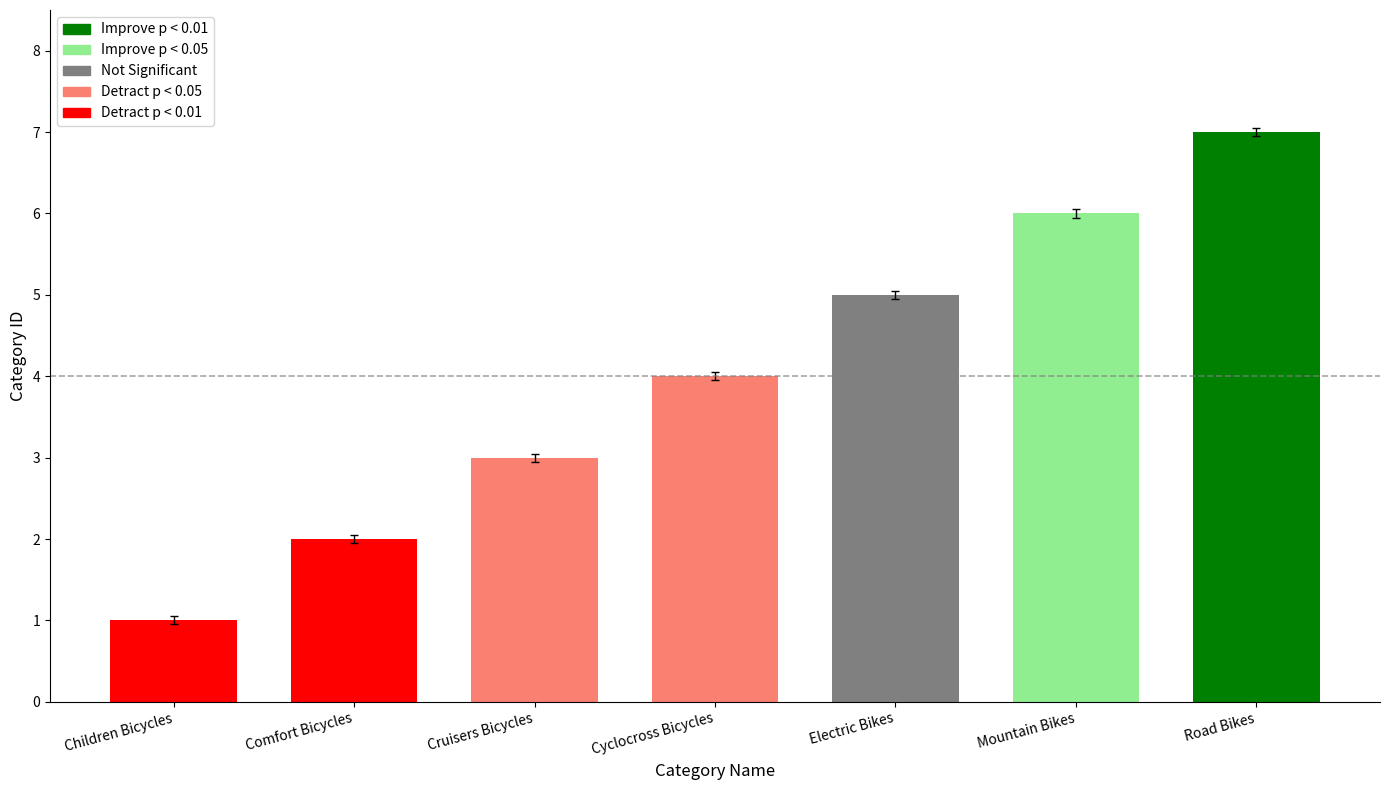

How many bars are there in total?

7